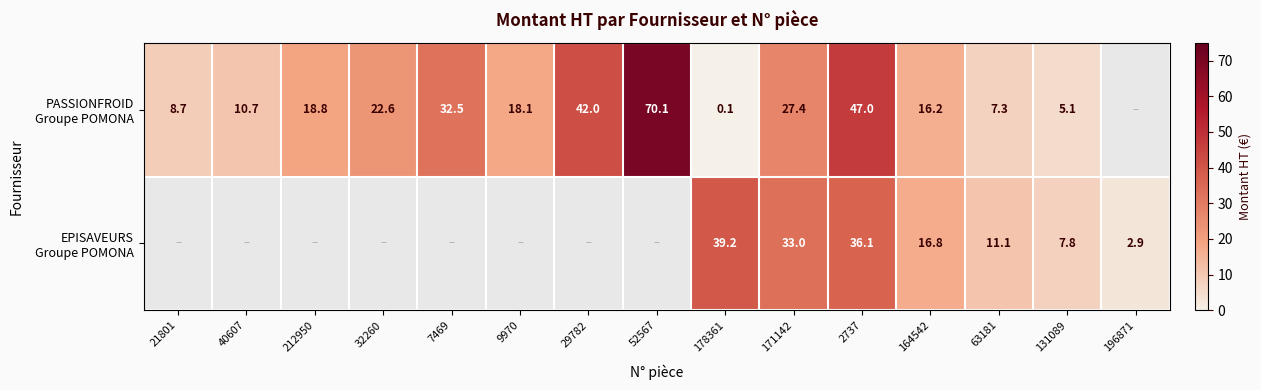

How many categories are shown in the chart?

15